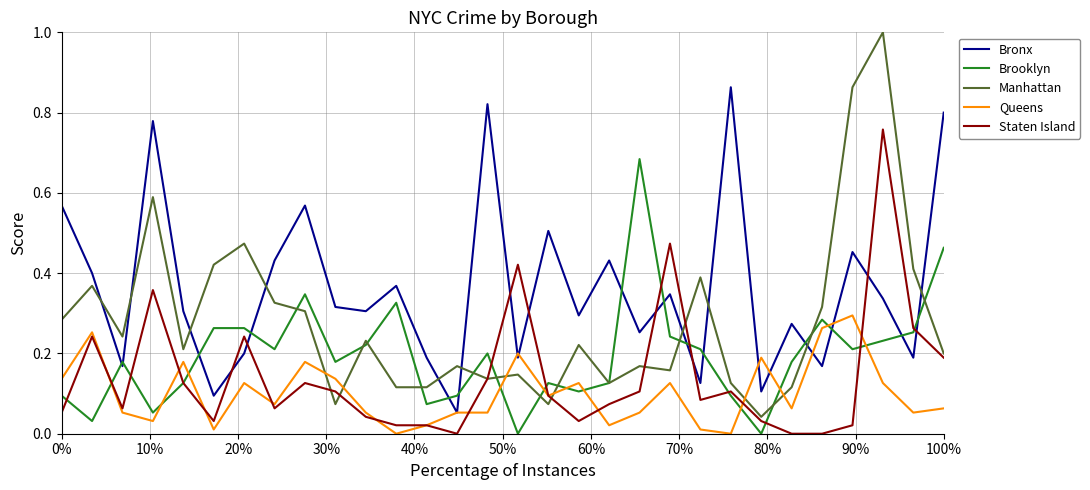

Which series has the widest spread of values?

Manhattan